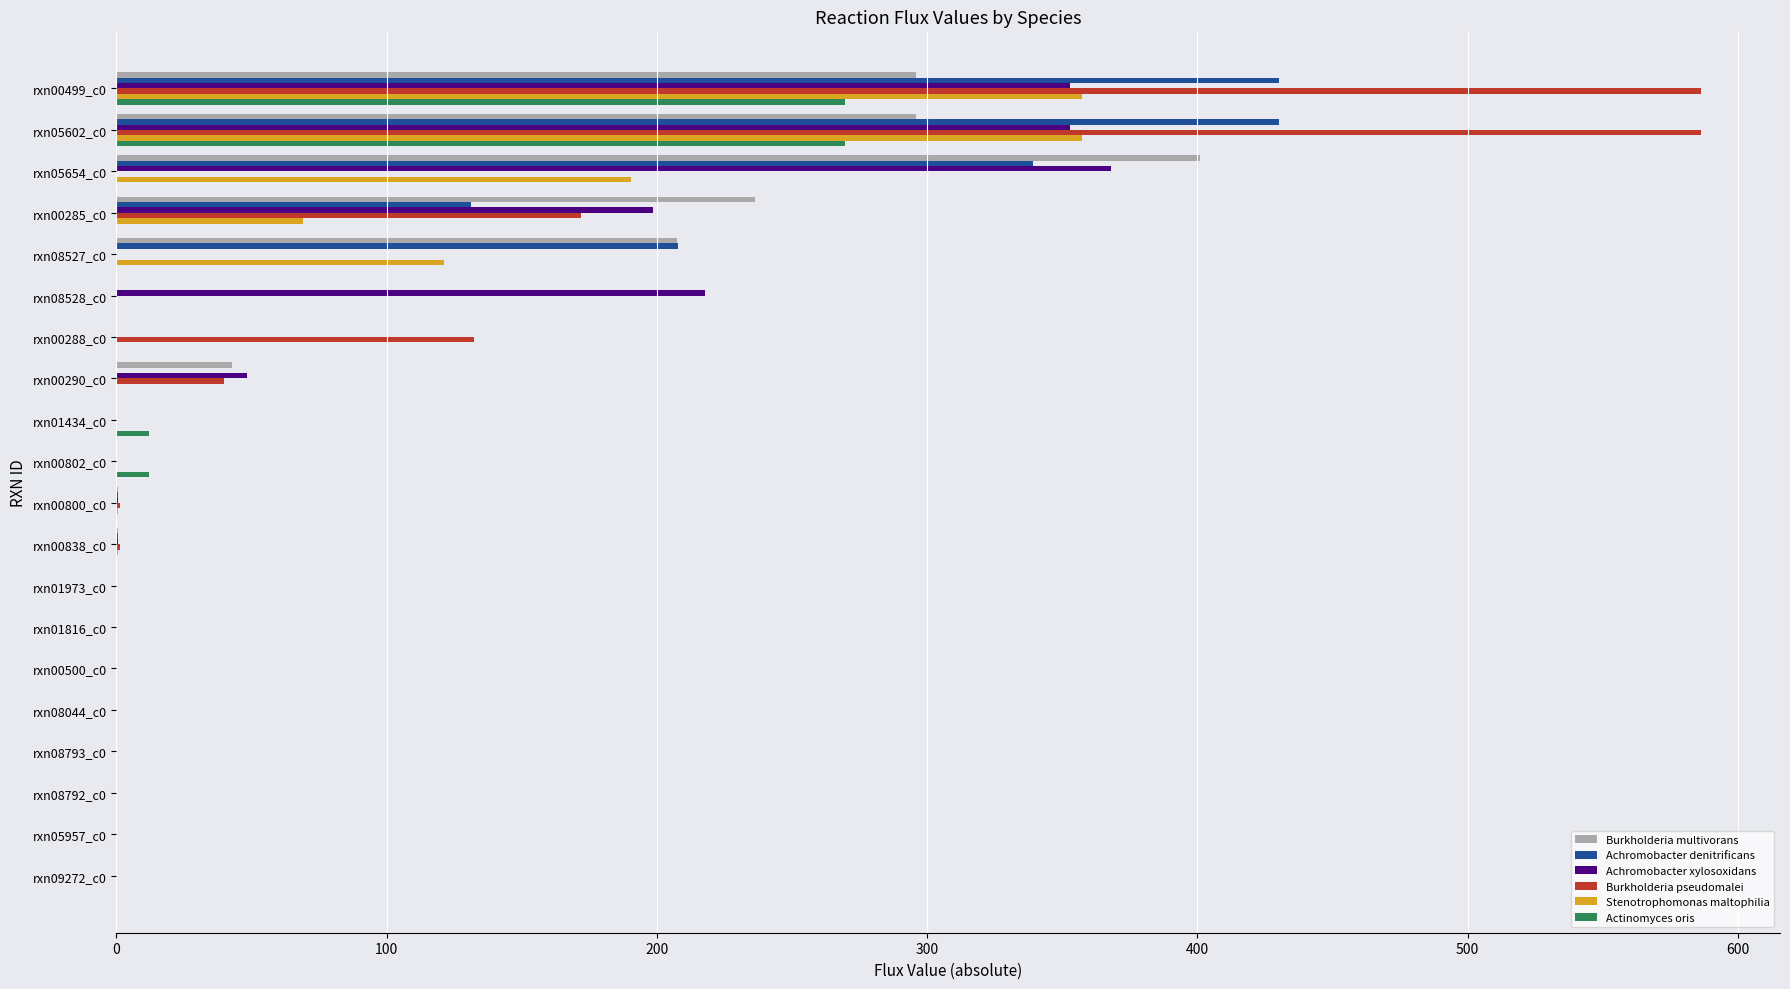

How many data points does each series have?

20